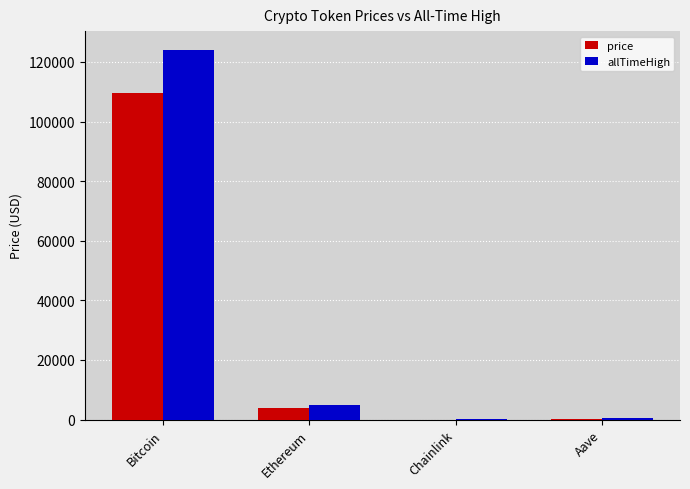

What is the total value across all series at Aave?

932.6